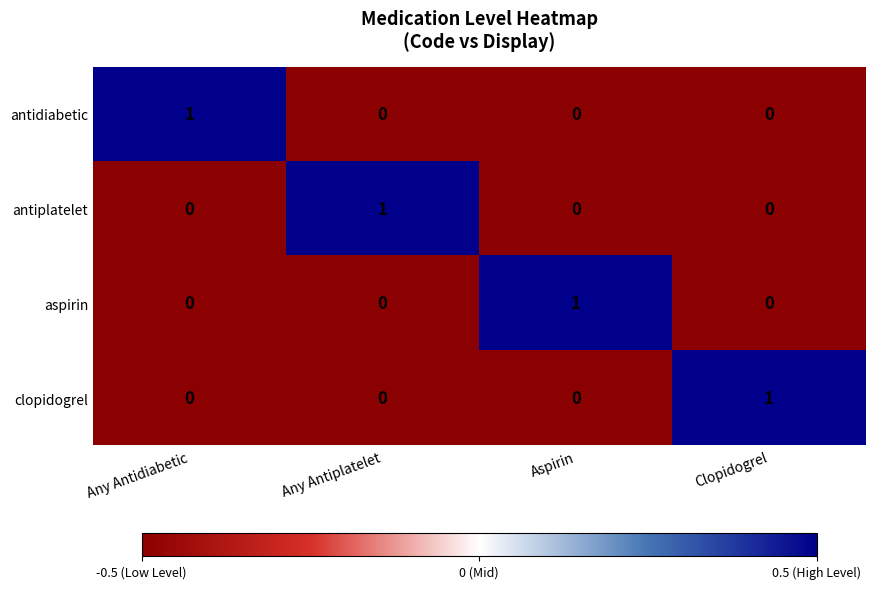

True or false: antidiabetic has a value of 1 at Any Antidiabetic.

True